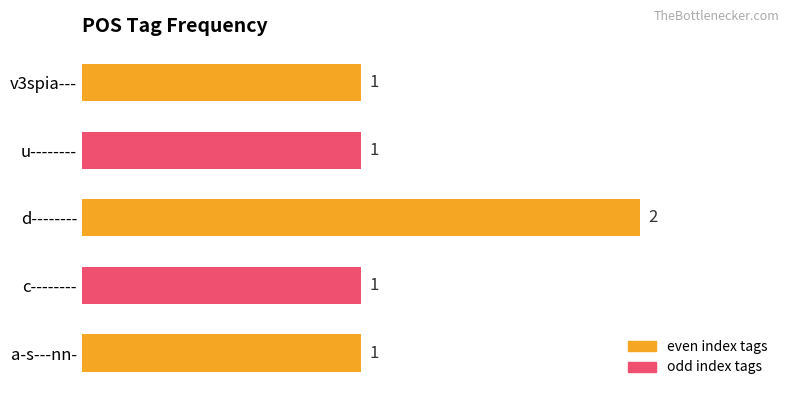

What is the smallest value displayed?

1